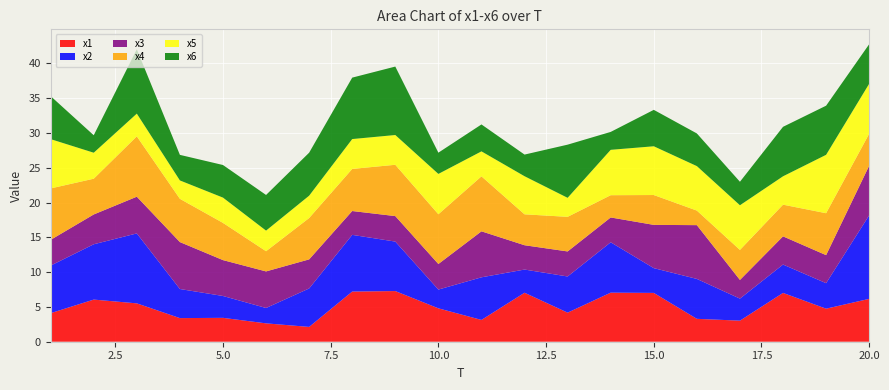

Reading left to right, extract all data points from this chart.

x1: 4.1	6.1	5.5	3.4	3.4	2.6	2.1	7.2	7.3	4.8	3.1	7.0	4.2	7.1	7.0	3.3	3.0	7.0	4.7	6.2
x2: 6.8	8.0	10.1	4.2	3.1	2.2	5.5	8.2	7.1	2.7	6.1	3.3	5.2	7.2	3.6	5.7	3.2	4.1	3.7	12.0
x3: 3.7	4.3	5.3	6.7	5.2	5.3	4.2	3.4	3.7	3.7	6.6	3.5	3.6	3.6	6.2	7.7	2.7	4.1	4.0	7.1
x4: 7.4	5.1	8.7	6.2	5.3	2.9	5.9	6.1	7.4	7.1	7.9	4.4	5.0	3.2	4.3	2.1	4.3	4.6	6.0	4.6
x5: 7.1	3.7	3.3	2.6	3.6	3.0	3.2	4.3	4.3	5.8	3.6	5.5	2.7	6.5	7.0	6.4	6.4	4.1	8.4	7.2
x6: 6.2	2.5	9.3	3.7	4.7	5.1	6.2	8.8	9.8	3.1	3.9	3.1	7.6	2.6	5.2	4.7	3.4	7.1	7.1	5.7